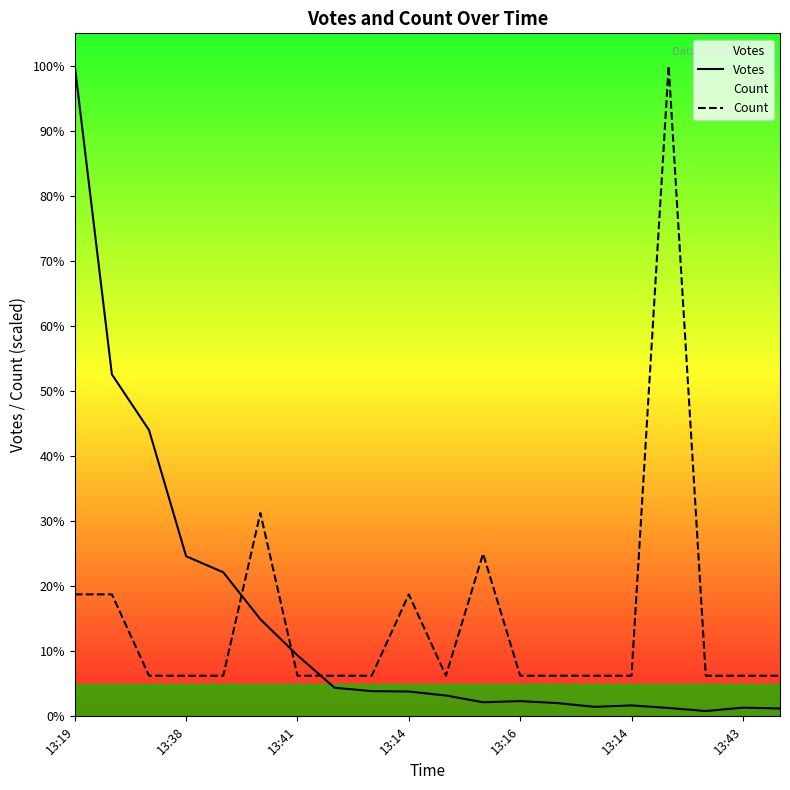

True or false: Votes has a value of 3762.7 at 13:41.

False